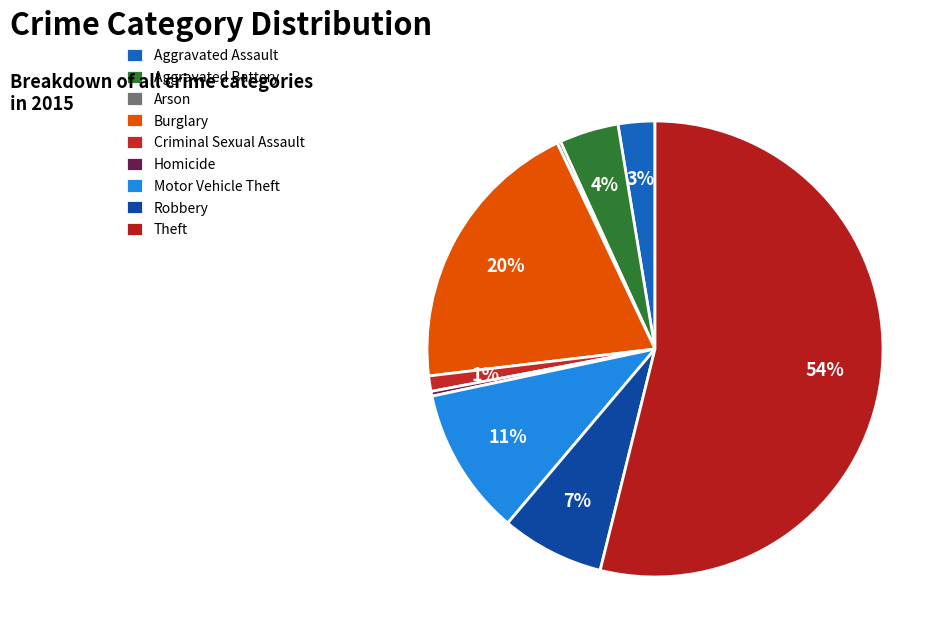

What is the majority slice?

Theft